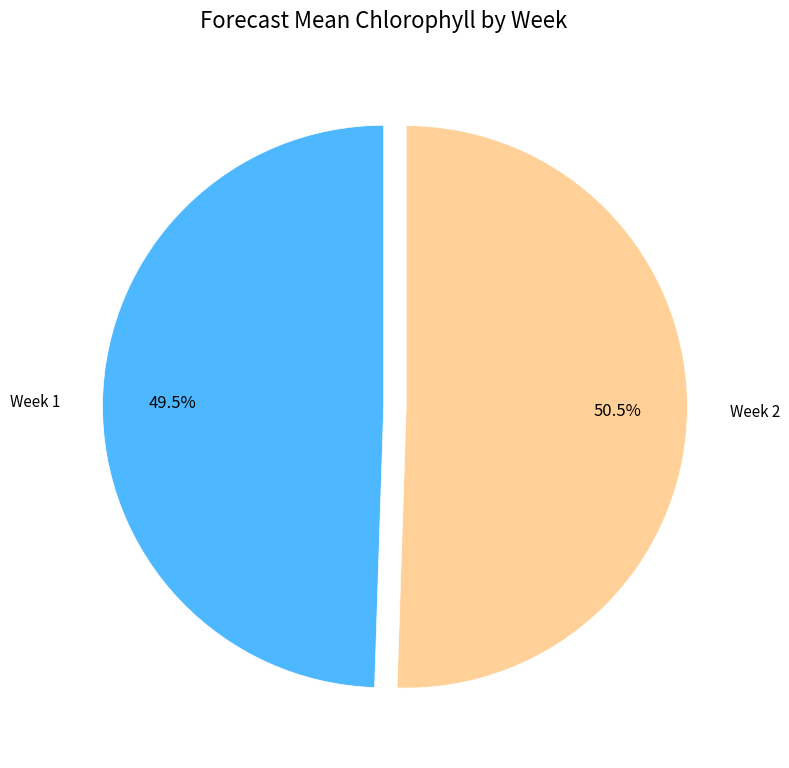

To the nearest percent, what is the difference between the largest and smallest slice percentages?

1%